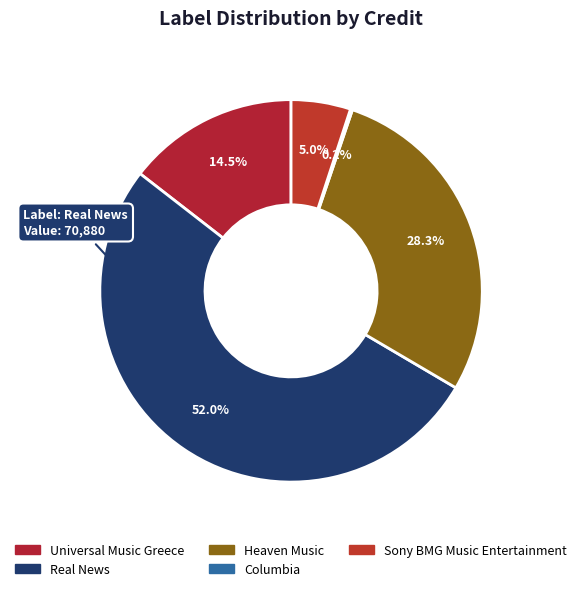

To the nearest percent, what is the average slice percentage?

20%